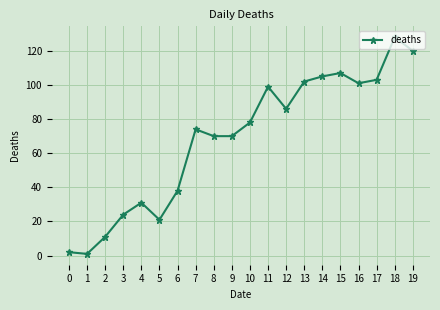

At which category does the data reach its first local peak?

4